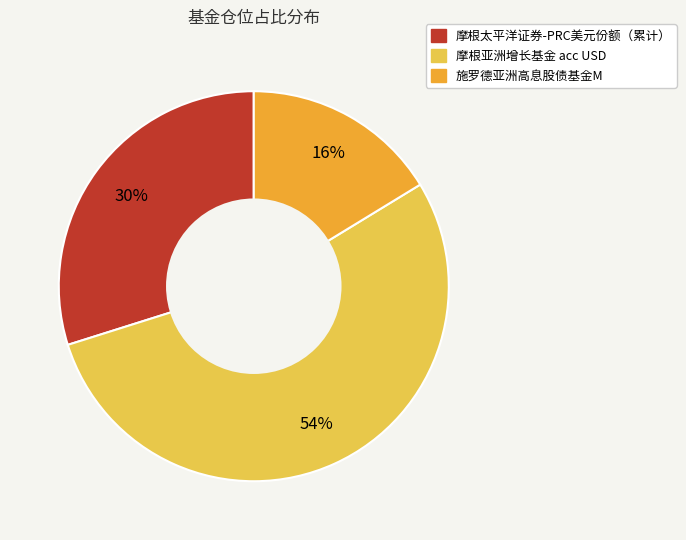

To the nearest percent, what is the difference between the 施罗德亚洲高息股债基金M and 摩根太平洋证券-PRC美元份额（累计） slice percentages?

14%